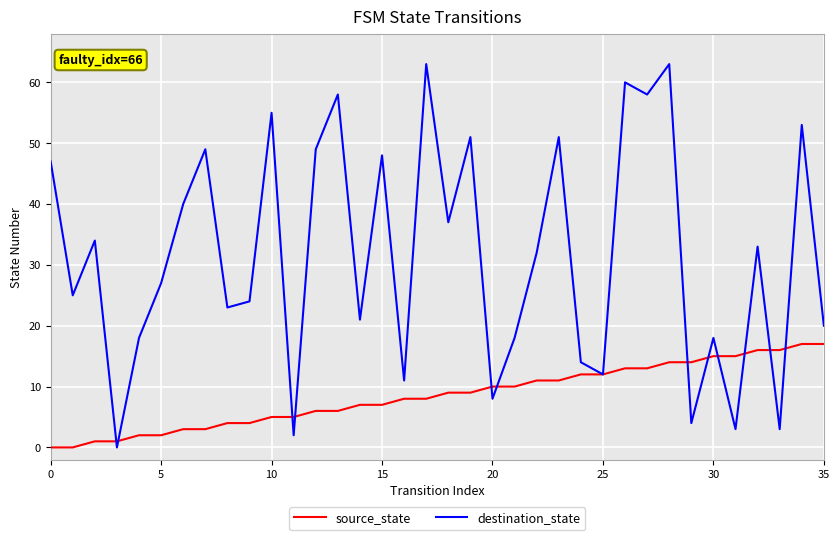

Reading left to right, extract all data points from this chart.

source_state: 0	0	1	1	2	2	3	3	4	4	5	5	6	6	7	7	8	8	9	9	10	10	11	11	12	12	13	13	14	14	15	15	16	16	17	17
destination_state: 47	25	34	0	18	27	40	49	23	24	55	2	49	58	21	48	11	63	37	51	8	18	32	51	14	12	60	58	63	4	18	3	33	3	53	20